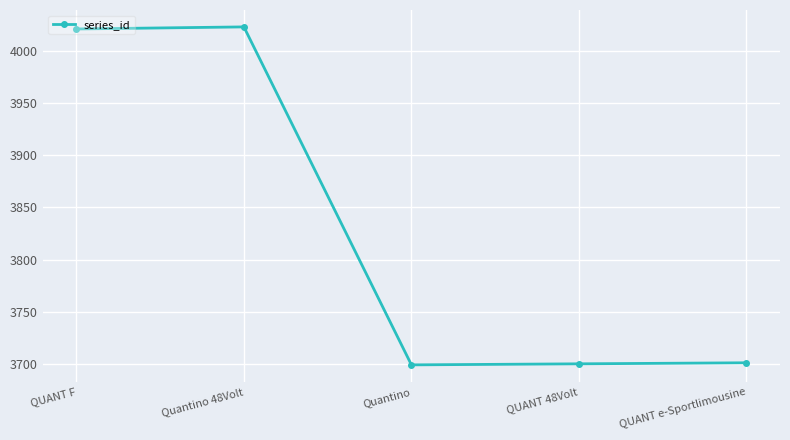

What is the difference between the values at QUANT F and Quantino 48Volt?

2